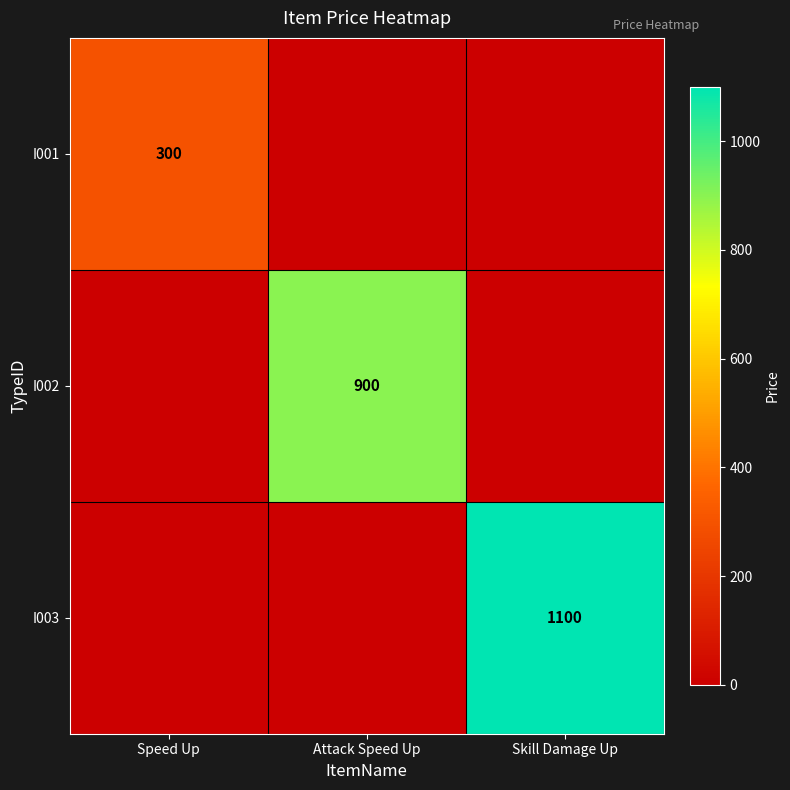

Is it true that I002 equals 311 at Attack Speed Up?

False